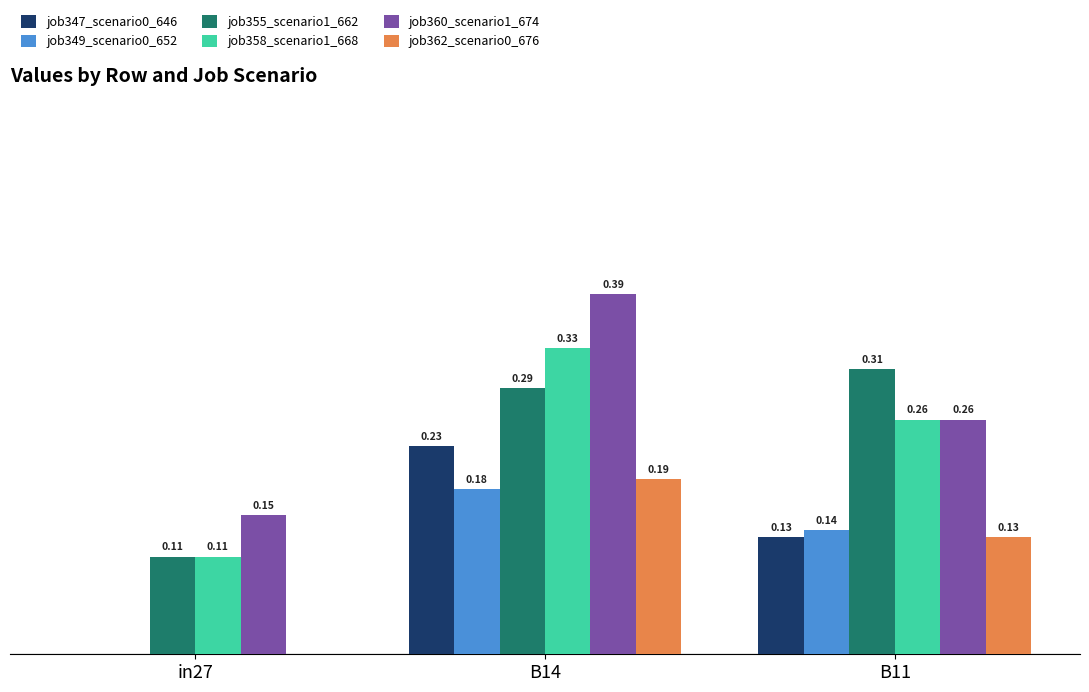

Which series has the largest total across all categories?

job360_scenario1_674